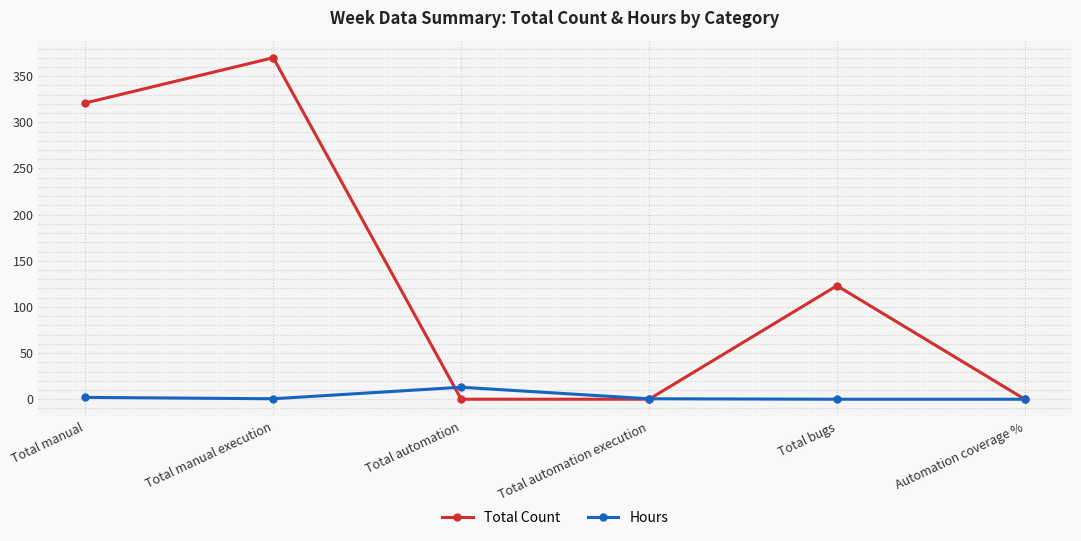

What is the total value across all series at Total automation?

13.0